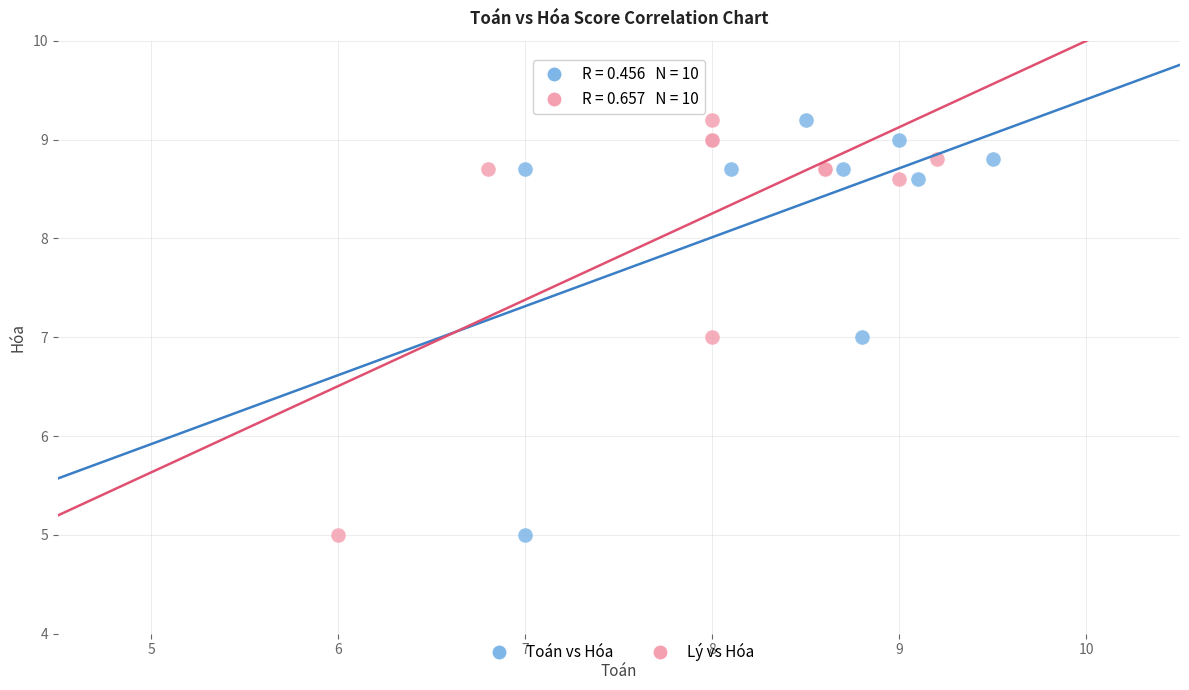

What are all the series names shown in the legend?

Toán vs Hóa, Lý vs Hóa